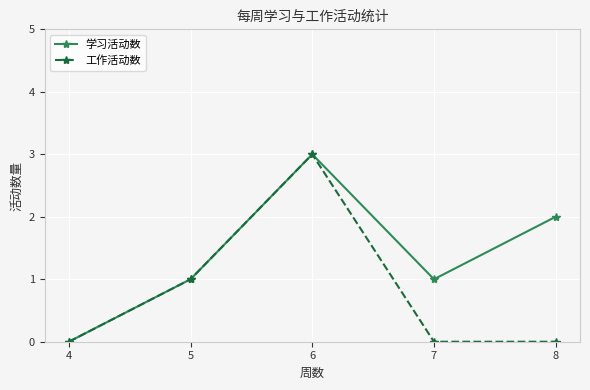

How many series are shown in this chart?

2